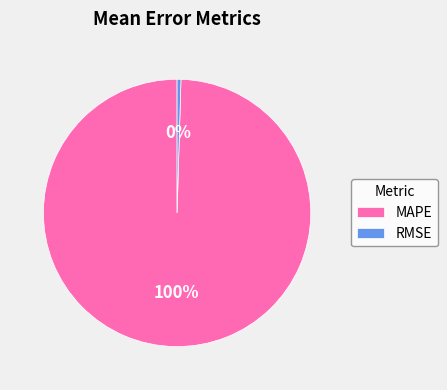

Is it true that RMSE is 0% of the pie?

True